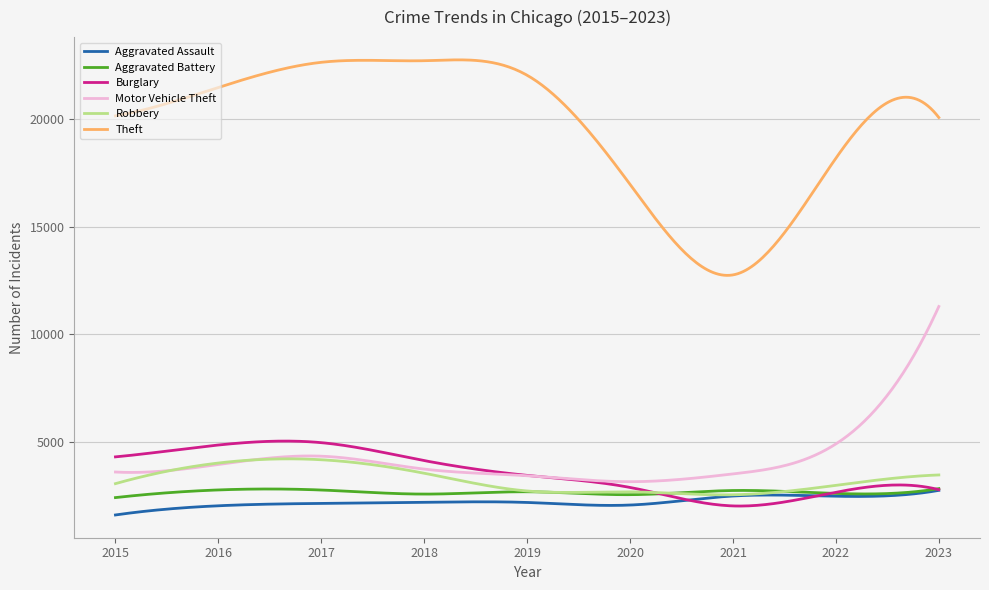

True or false: Theft and Aggravated Assault cross at least once.

False